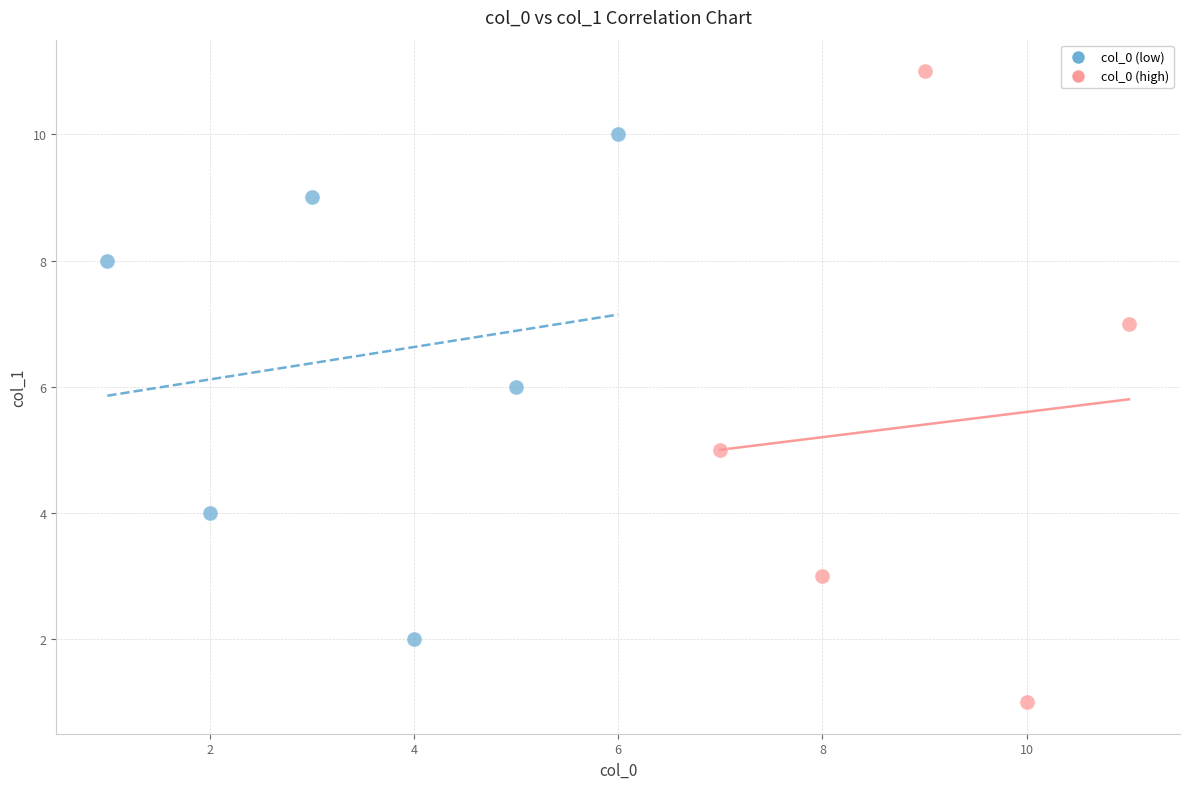

Which series contains the highest Y value?

col_0 (high)